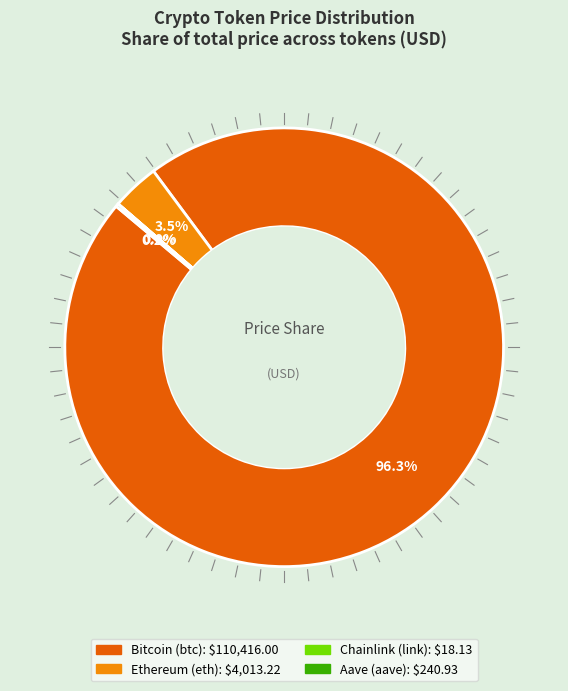

Do Bitcoin (btc) and Ethereum (eth) together represent more than half of the pie?

Yes